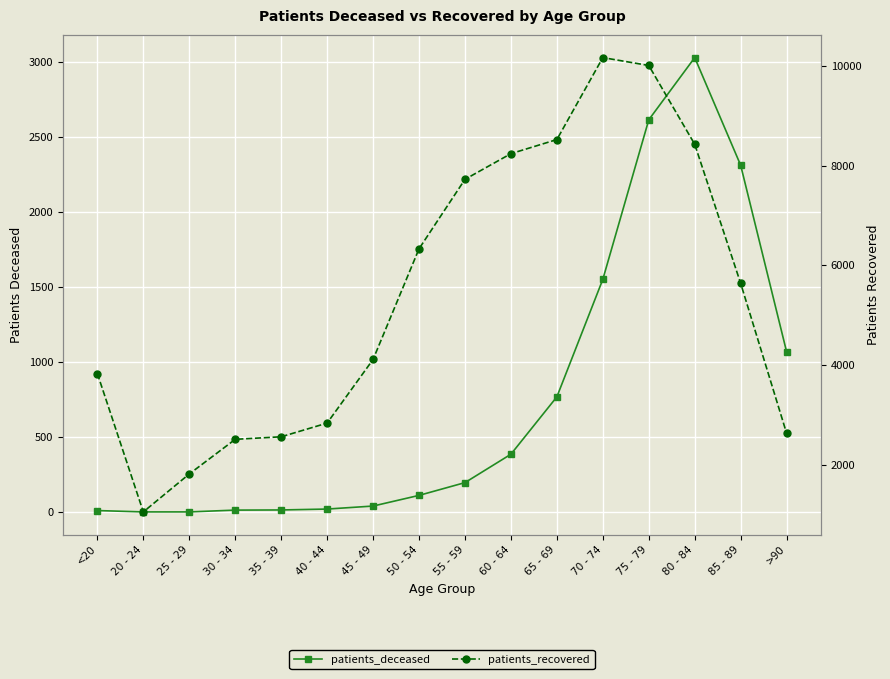

What is the smallest value displayed?

3